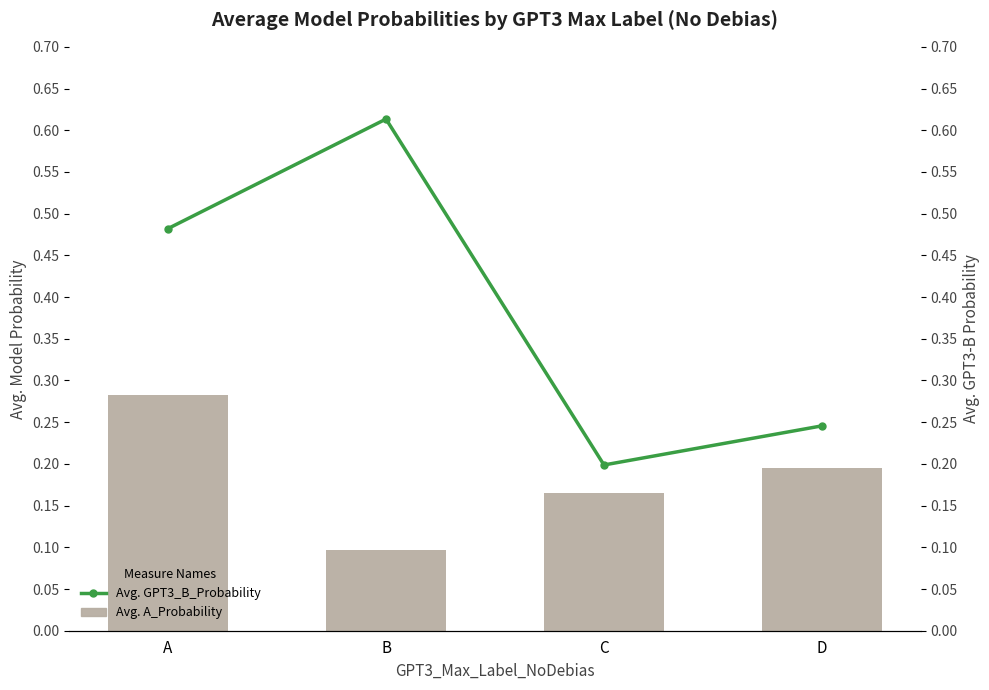

How many data points does each series have?

4